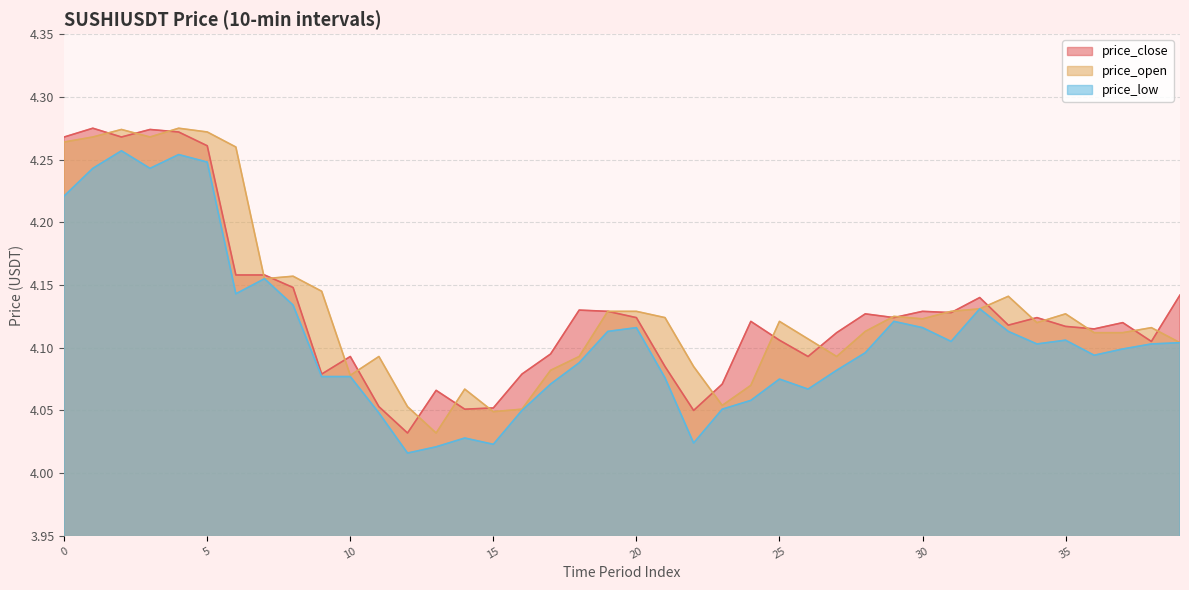

At which category is the sum across all series the highest?

4